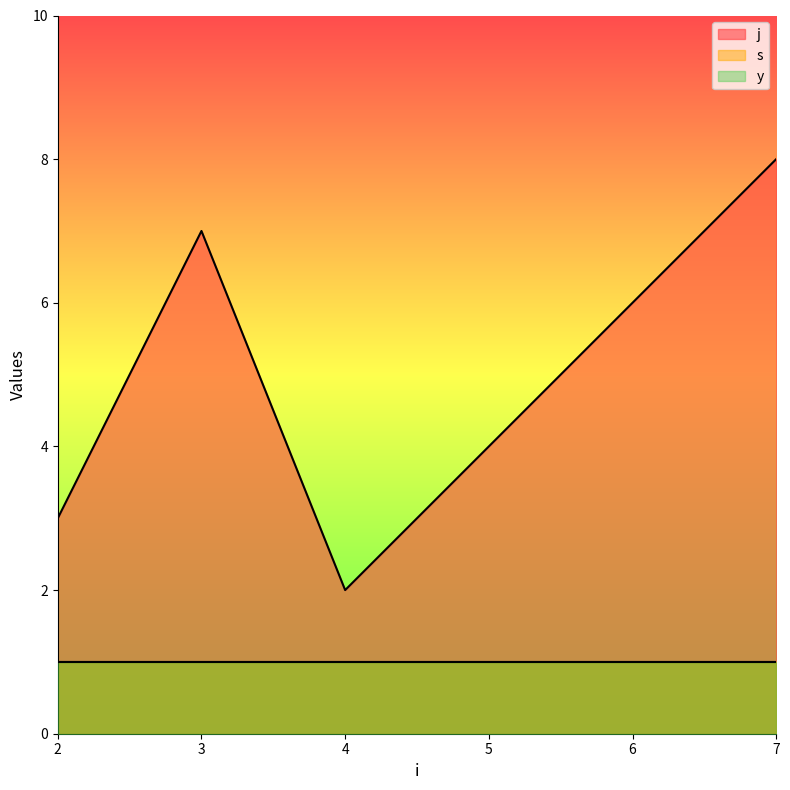

Between 7 and 4, which is larger?

7